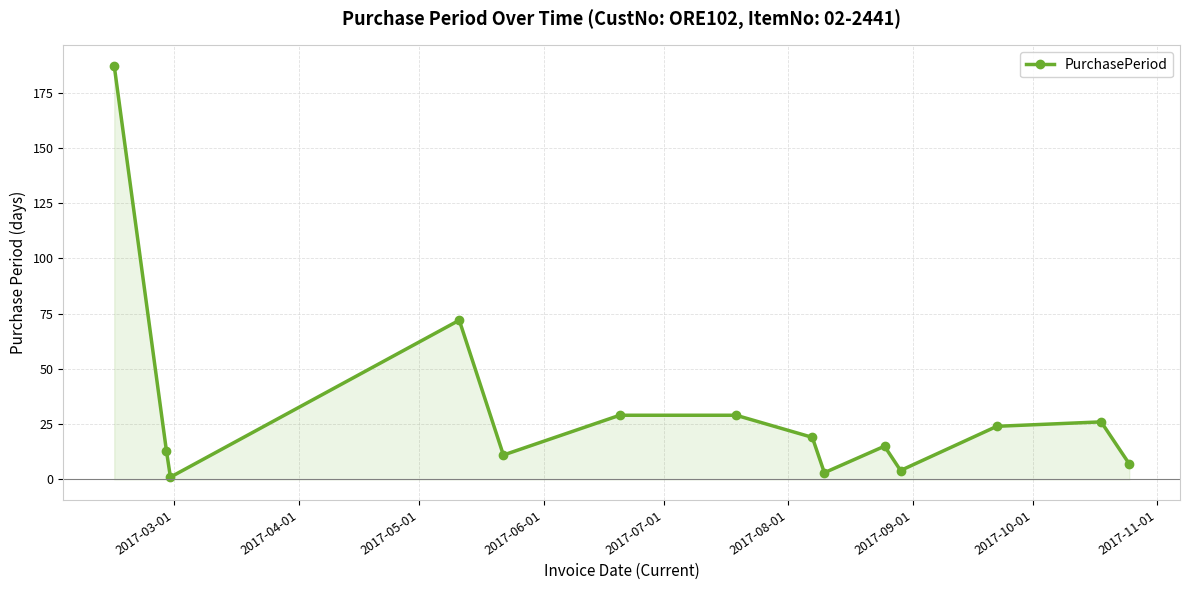

What is the value of the 10th point from the left?

15